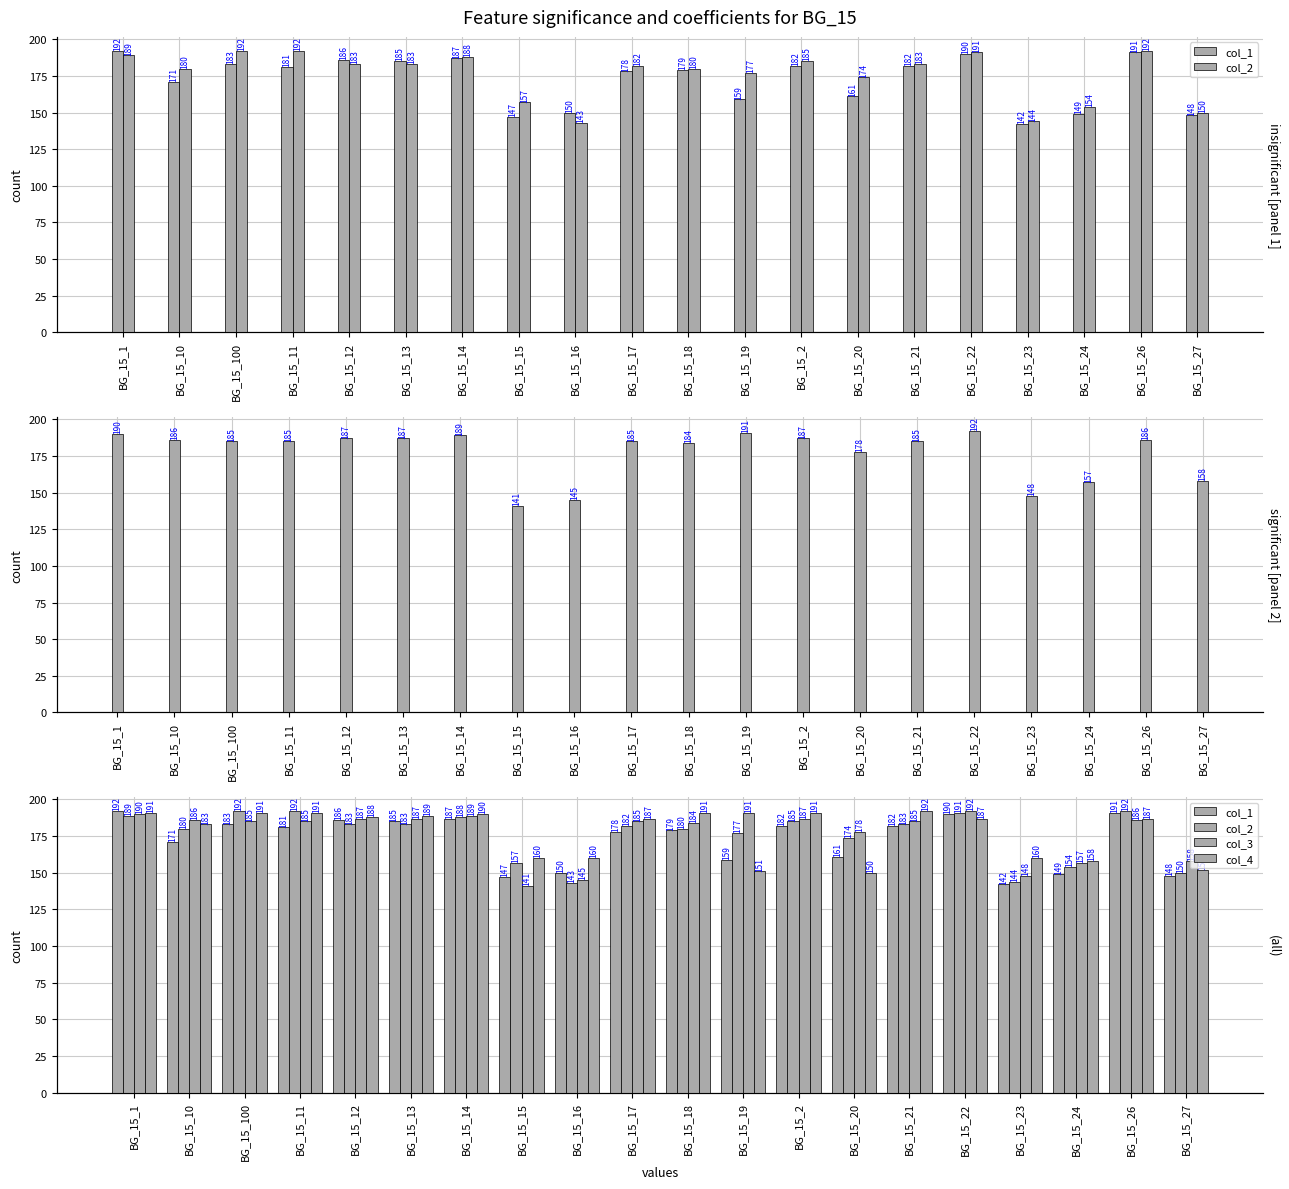

Read the col_4 value at BG_15_10.

183